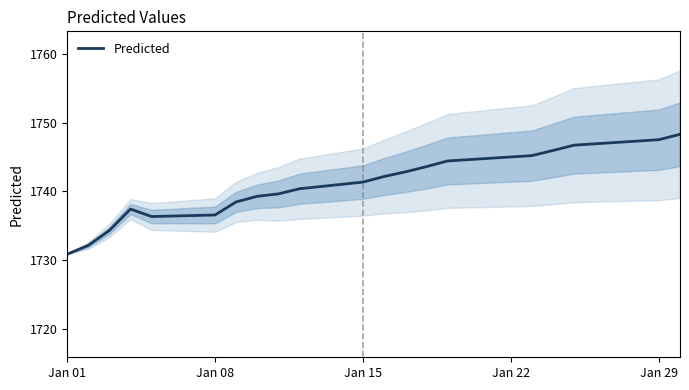

True or false: Predicted has a value of 357.8 at Jan 15.

False